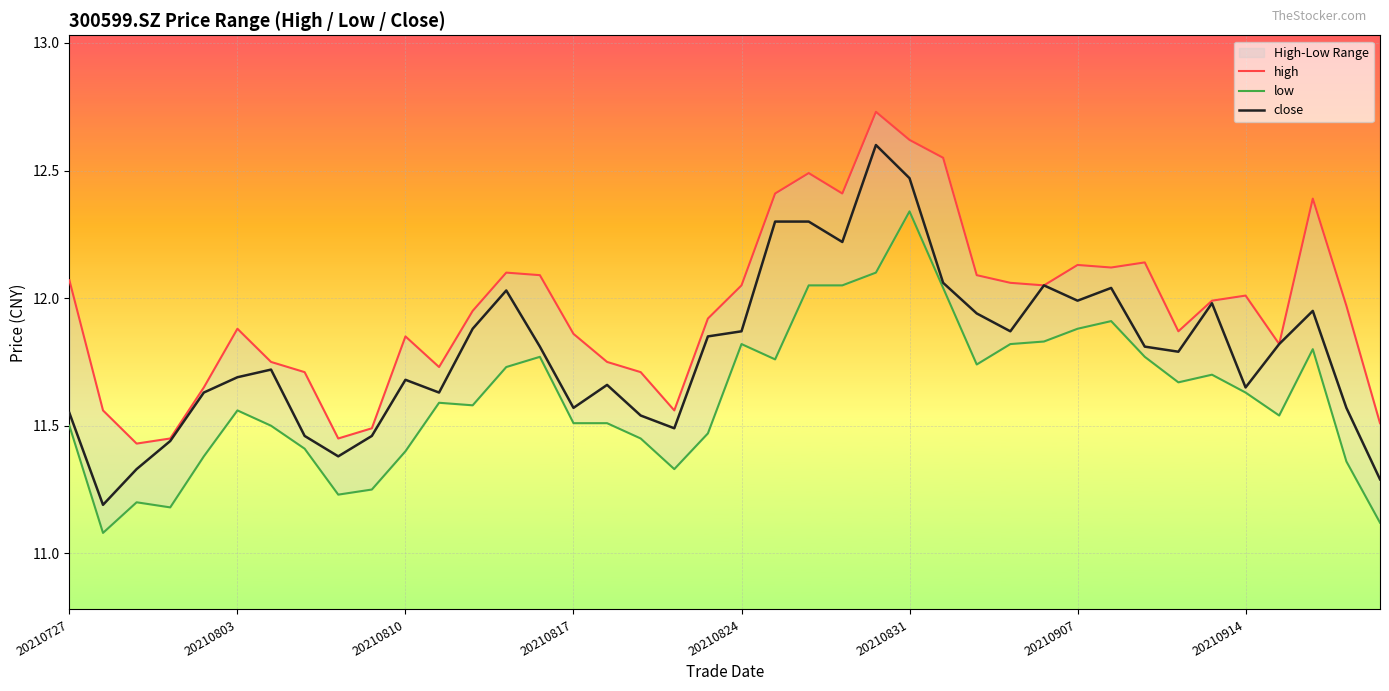

What is the minimum value for close?

11.2